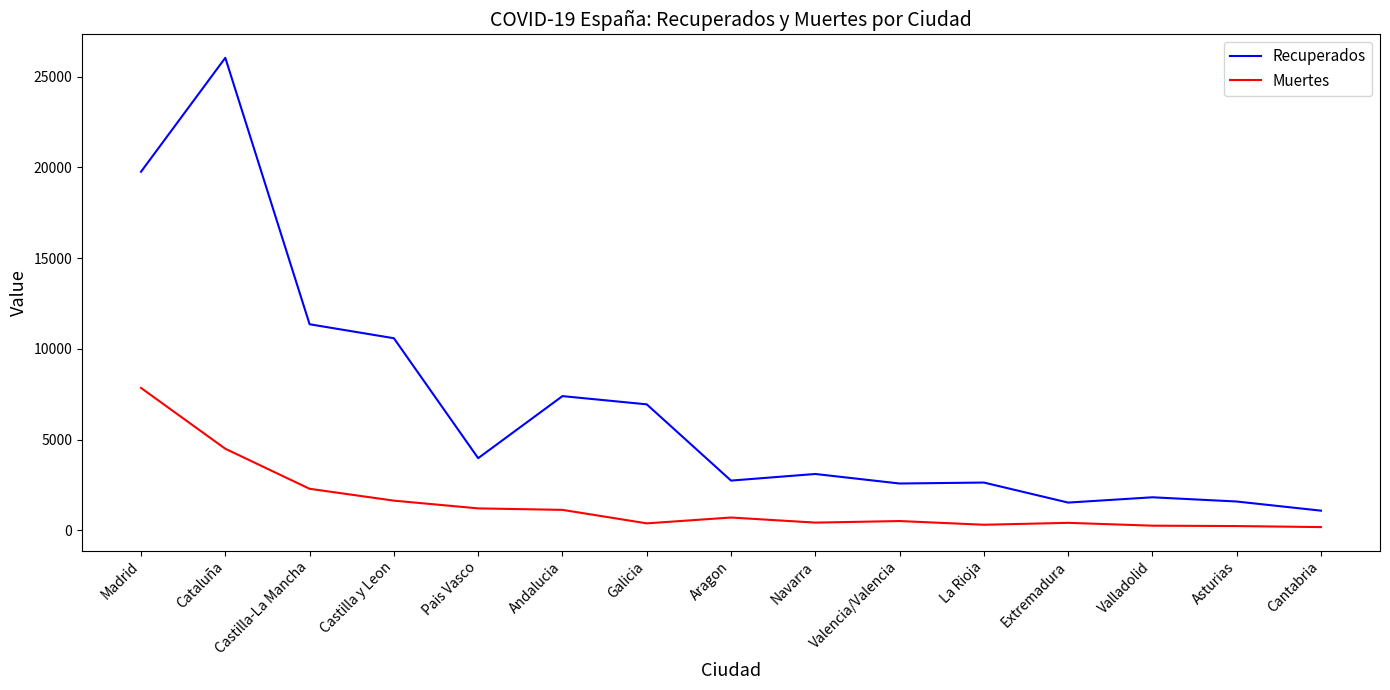

True or false: Muertes and Recuperados cross at least once.

False